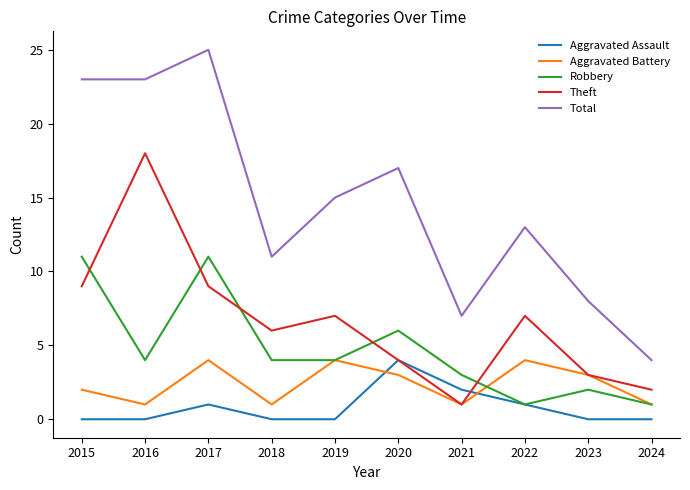

At which category is the sum across all series the highest?

2017